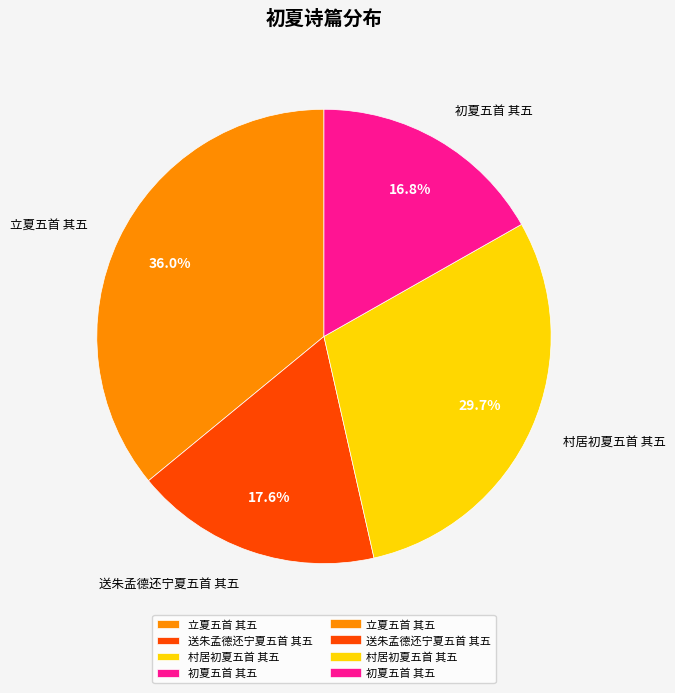

True or false: 送朱孟德还宁夏五首 其五 accounts for 12% of the total.

False